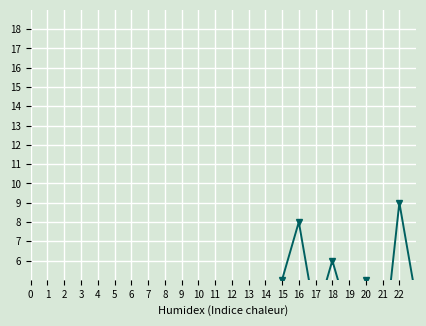

True or false: there are more than 0 points higher than both neighbors.

True